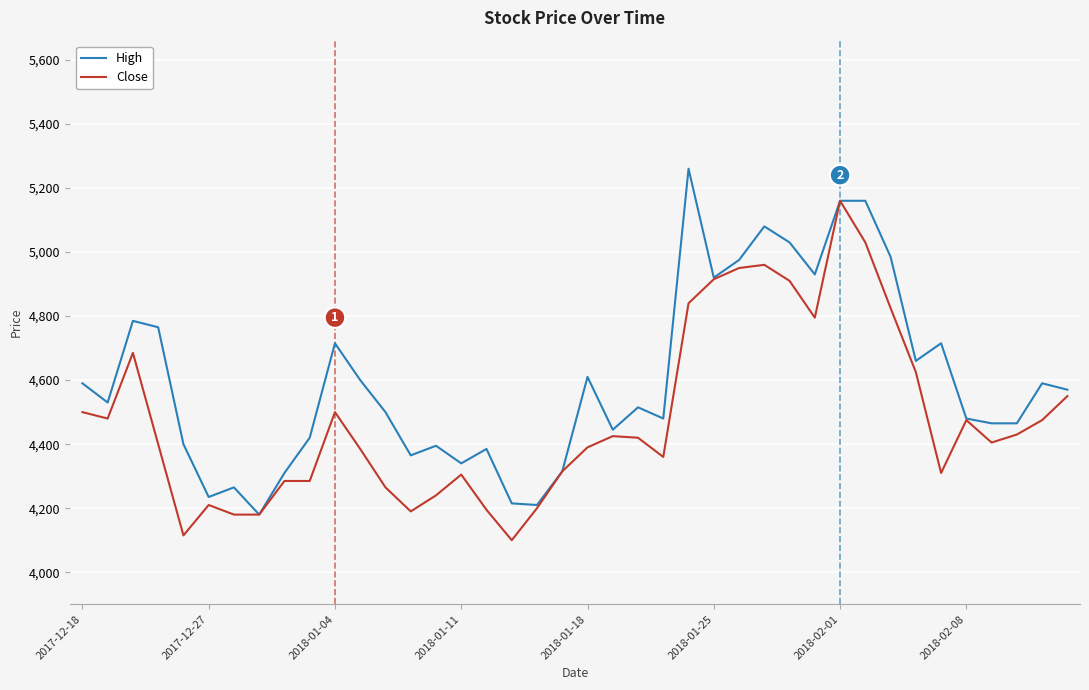

What is the lowest value of the High series?

4180